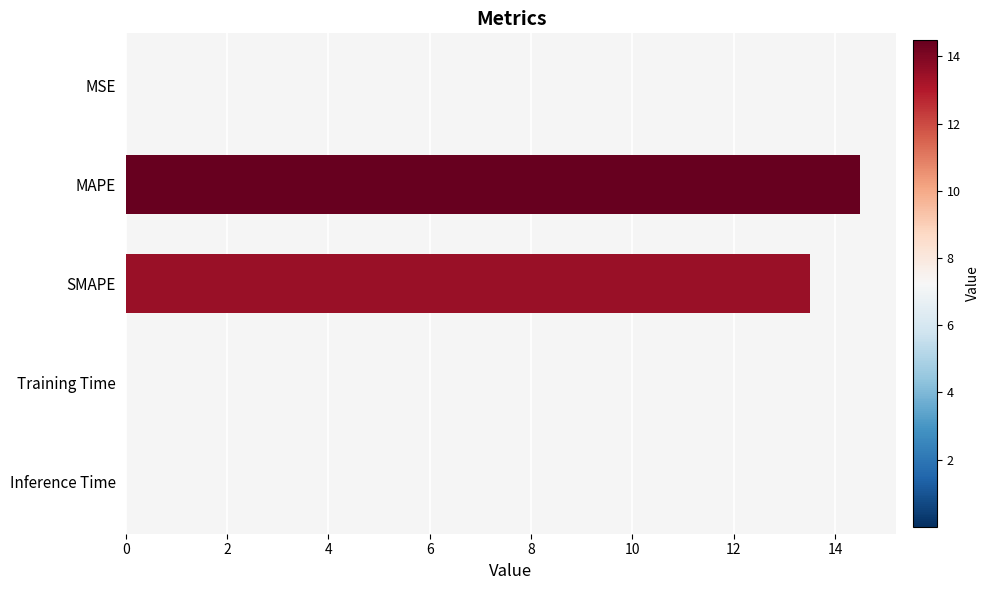

What is the sum of all values?

28.0